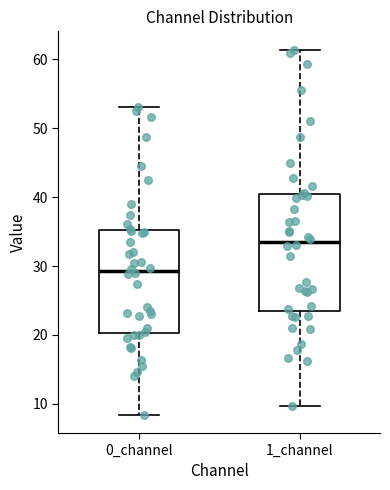

Comparing the boxes themselves (not the whiskers), which one is the tallest?

1_channel